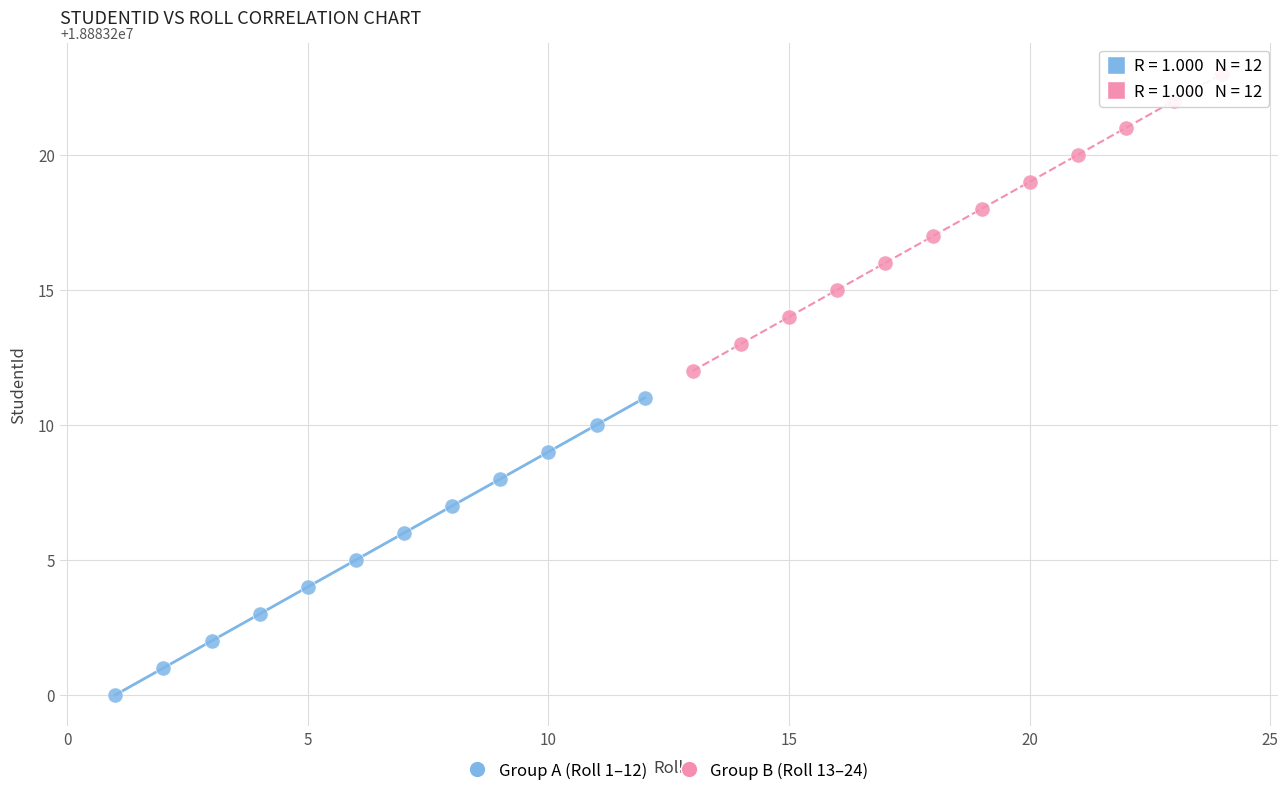

Which series reaches the minimum Y coordinate?

Group A (Roll 1–12)